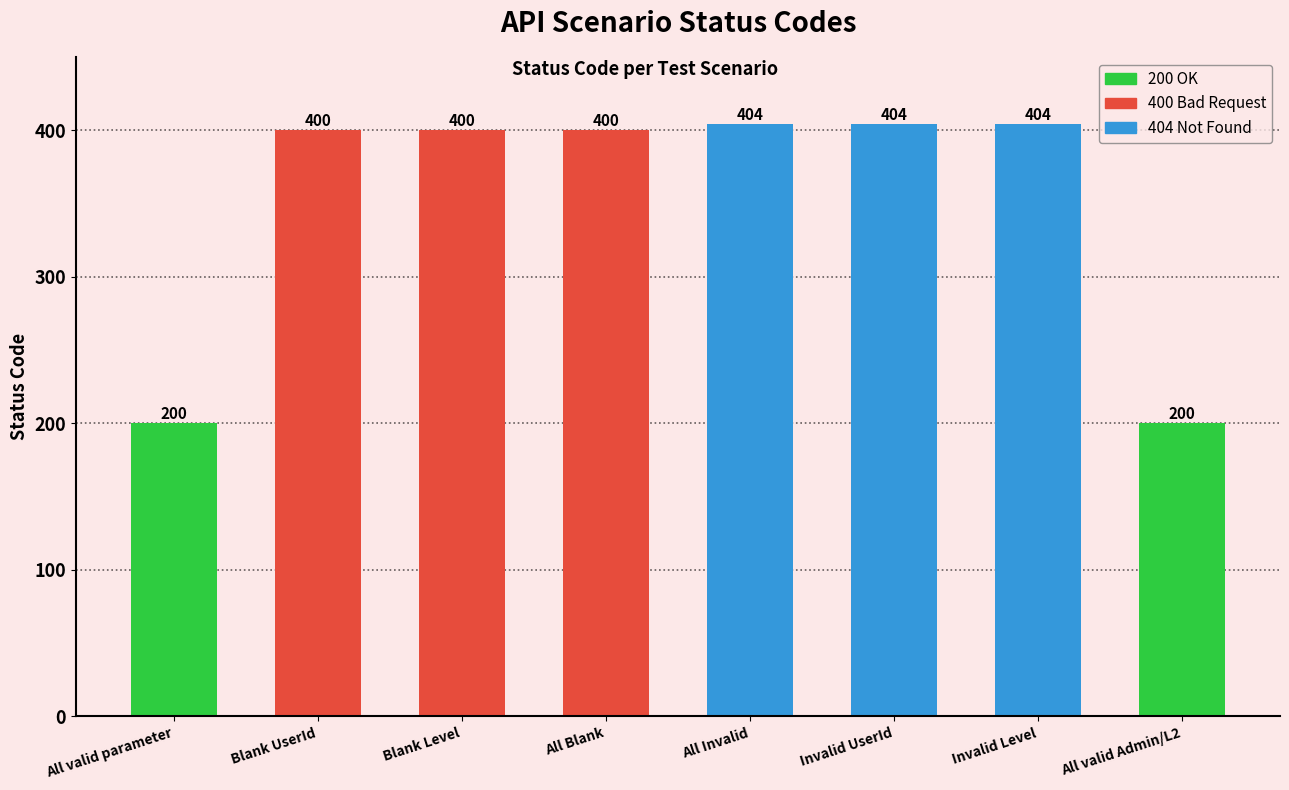

What is the label of the 8th bar from the left?

All valid Admin/L2